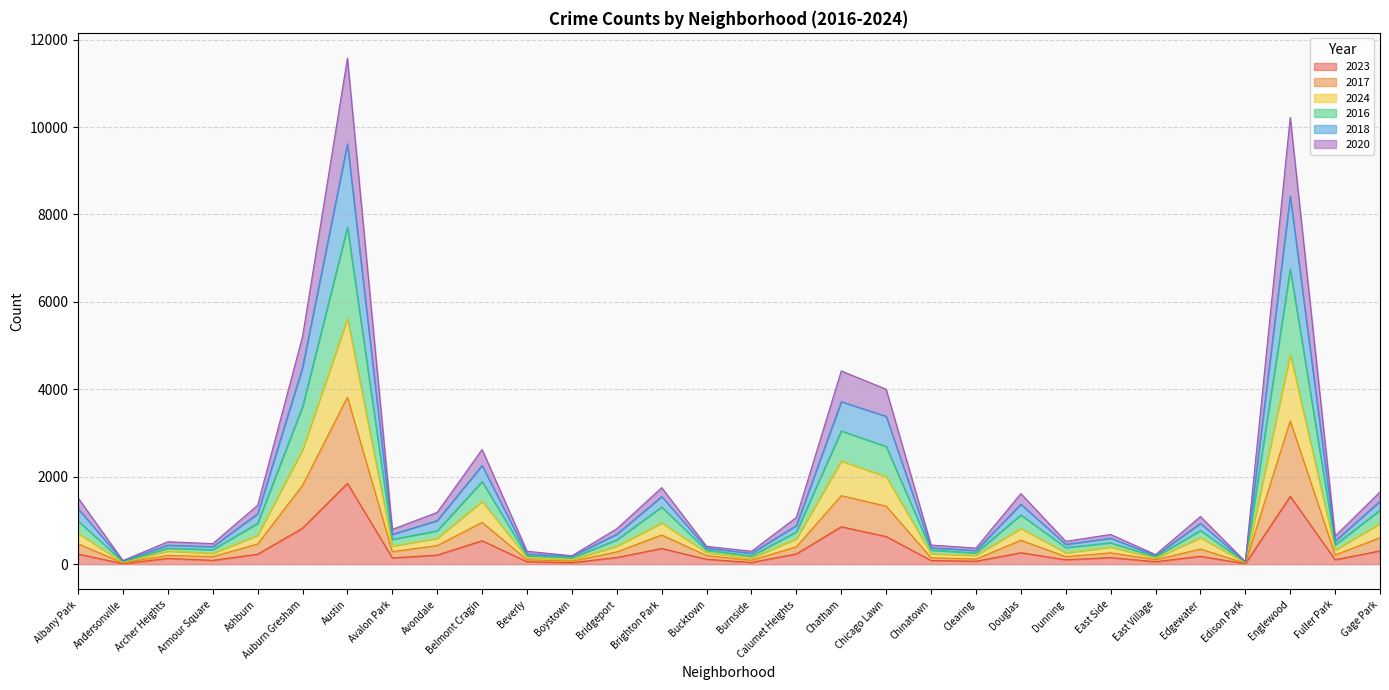

Does the chart display data point markers on the line(s)?

No